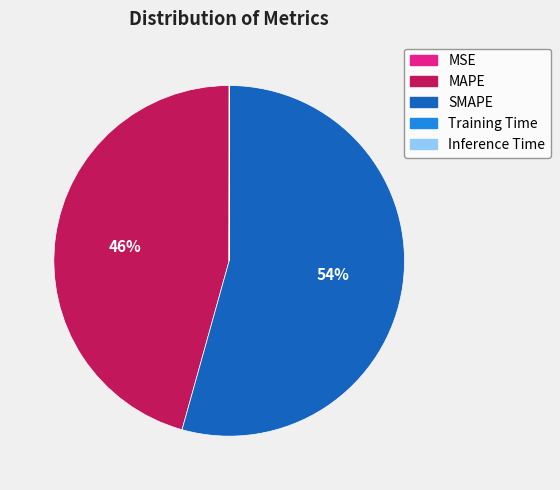

Which slice is the largest?

SMAPE